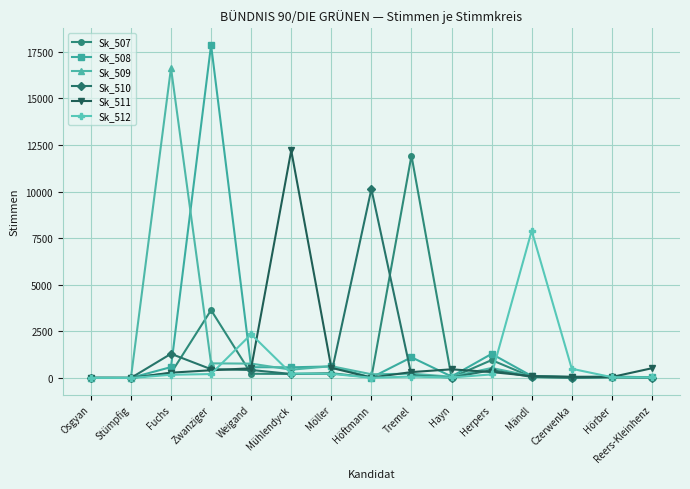

How many lines are shown in the chart?

6